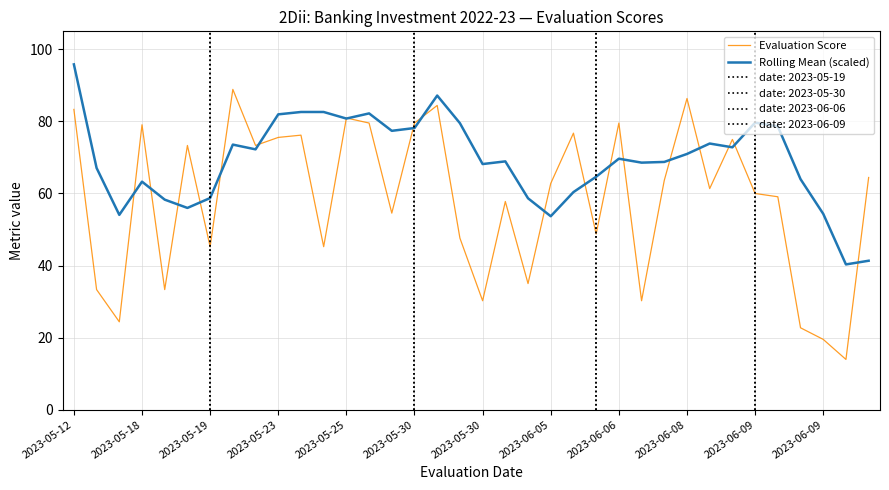

Does the chart have visible grid lines?

Yes